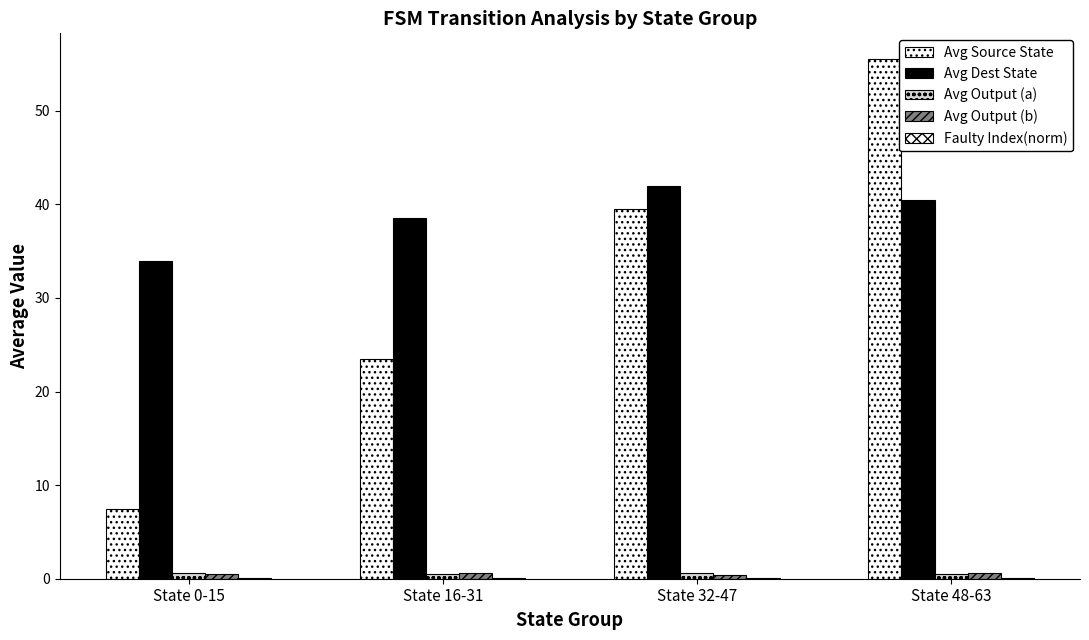

True or false: Avg Output (b) has a value of 0.6 at State 16-31.

True